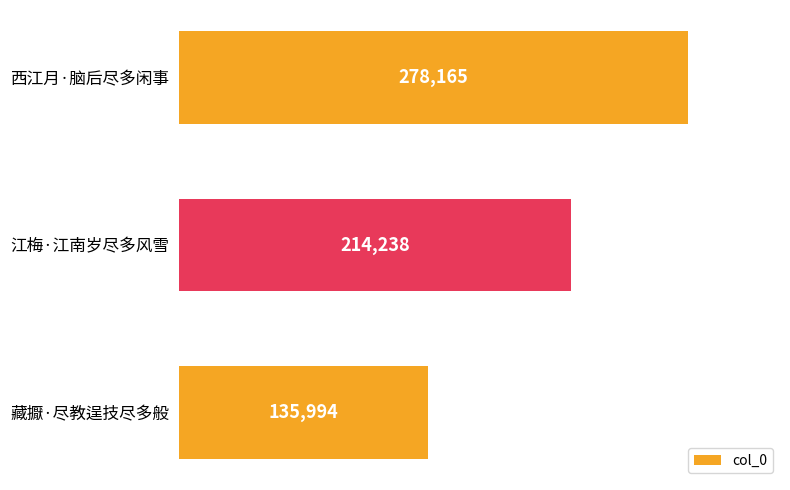

The value at 藏擫·尽教逞技尽多般 is 135994. True or false?

True